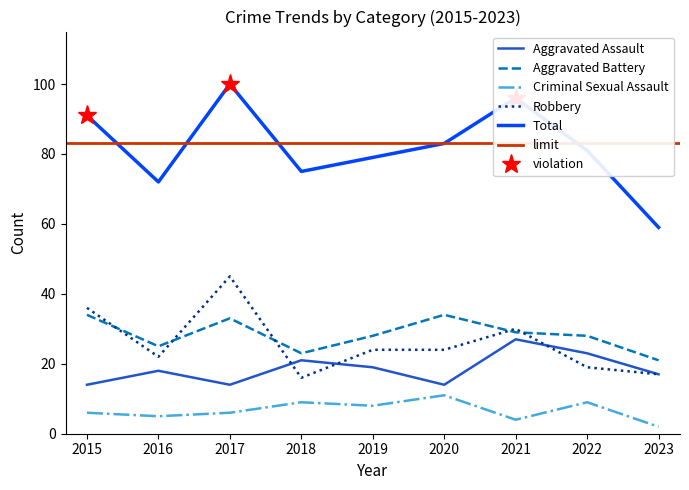

What is the sum of all Aggravated Battery values?

255